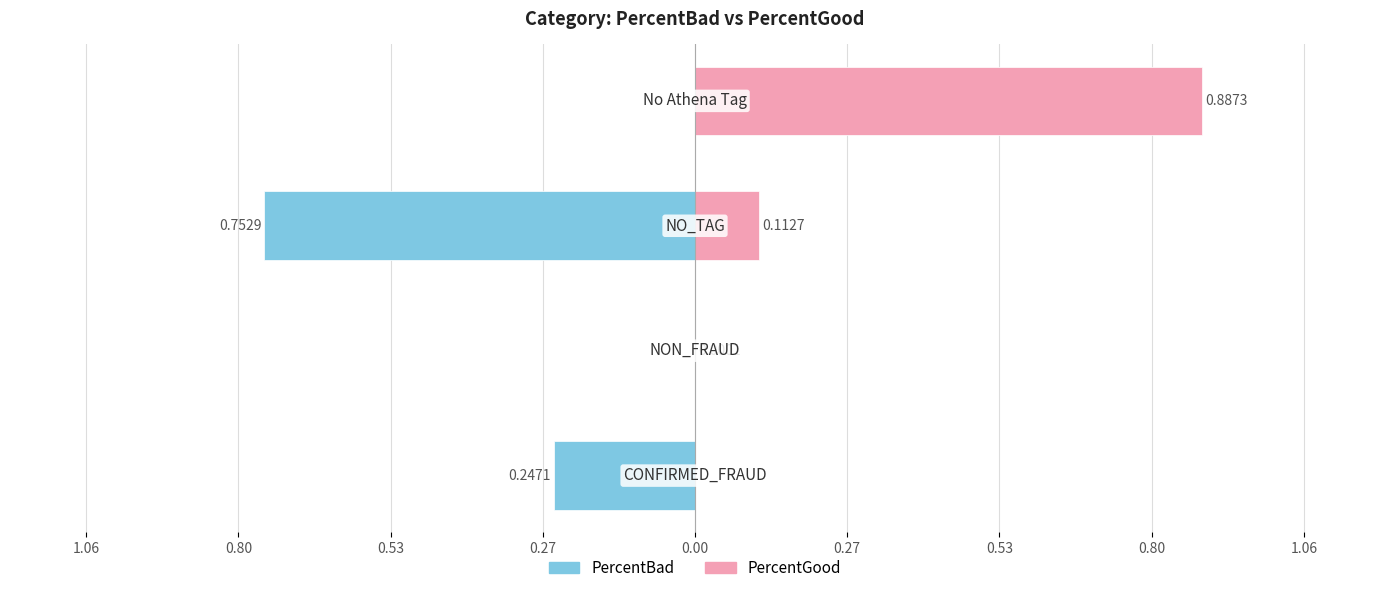

How many positive values does the PercentGood series have?

3